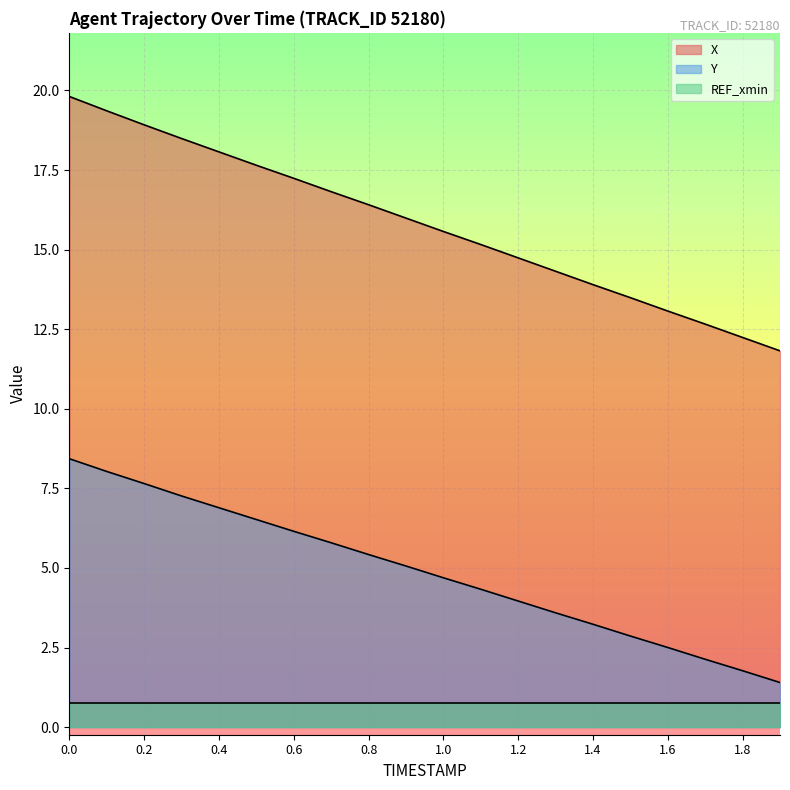

The Y series shows 6.1 at 1.0. True or false?

False